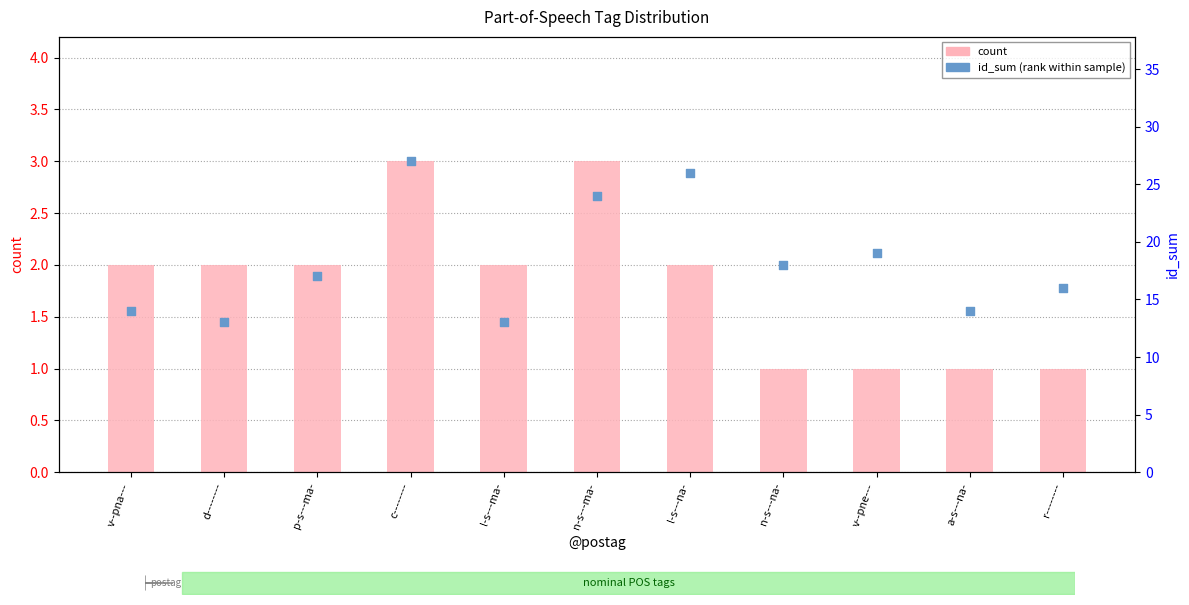

What are all the series names shown in the legend?

count, id_sum (rank within sample)